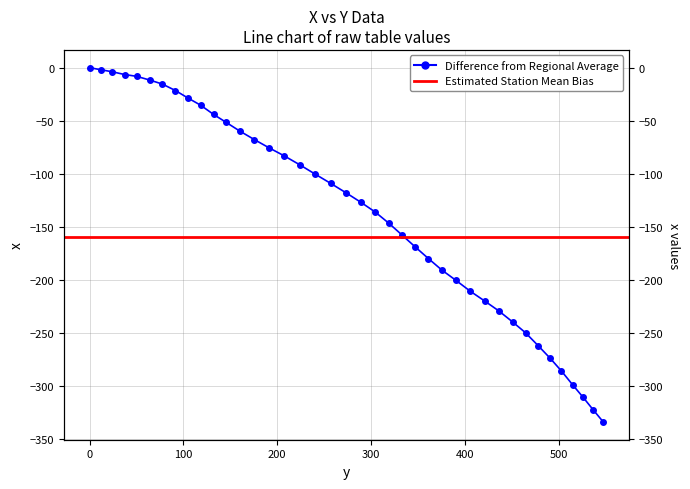

Does the chart display data point markers on the line(s)?

Yes